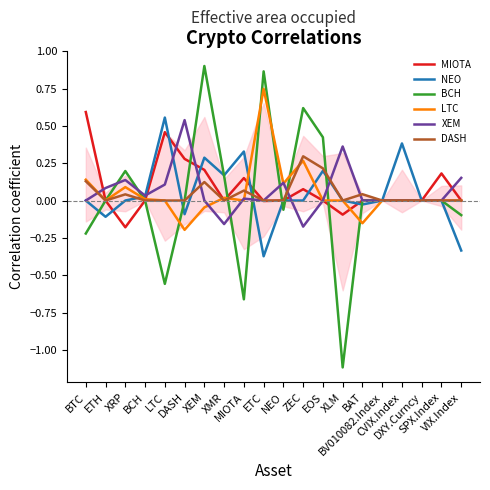

How many lines are shown in the chart?

6